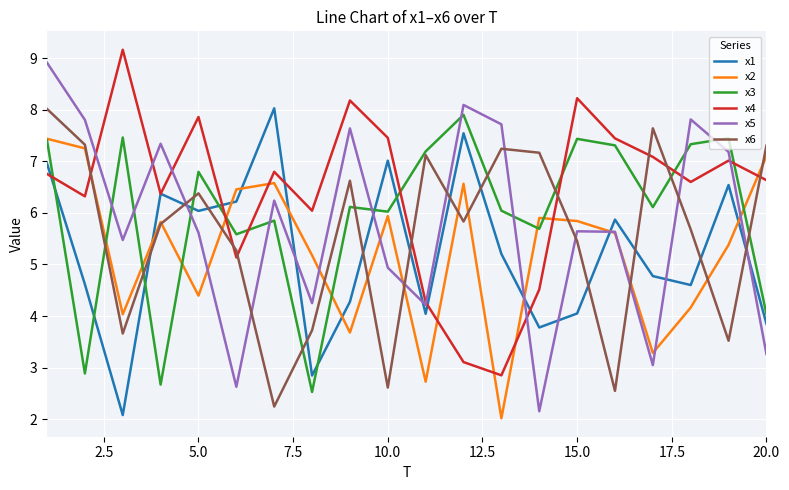

In x4, how many points are higher than both neighbors (excluding endpoints)?

6